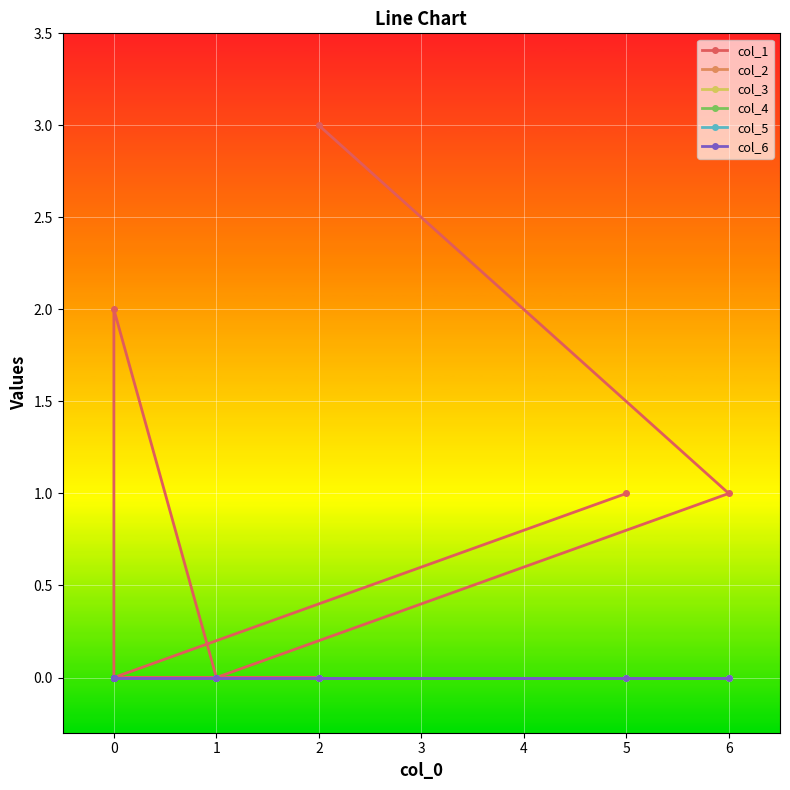

How many data points does each series have?

20